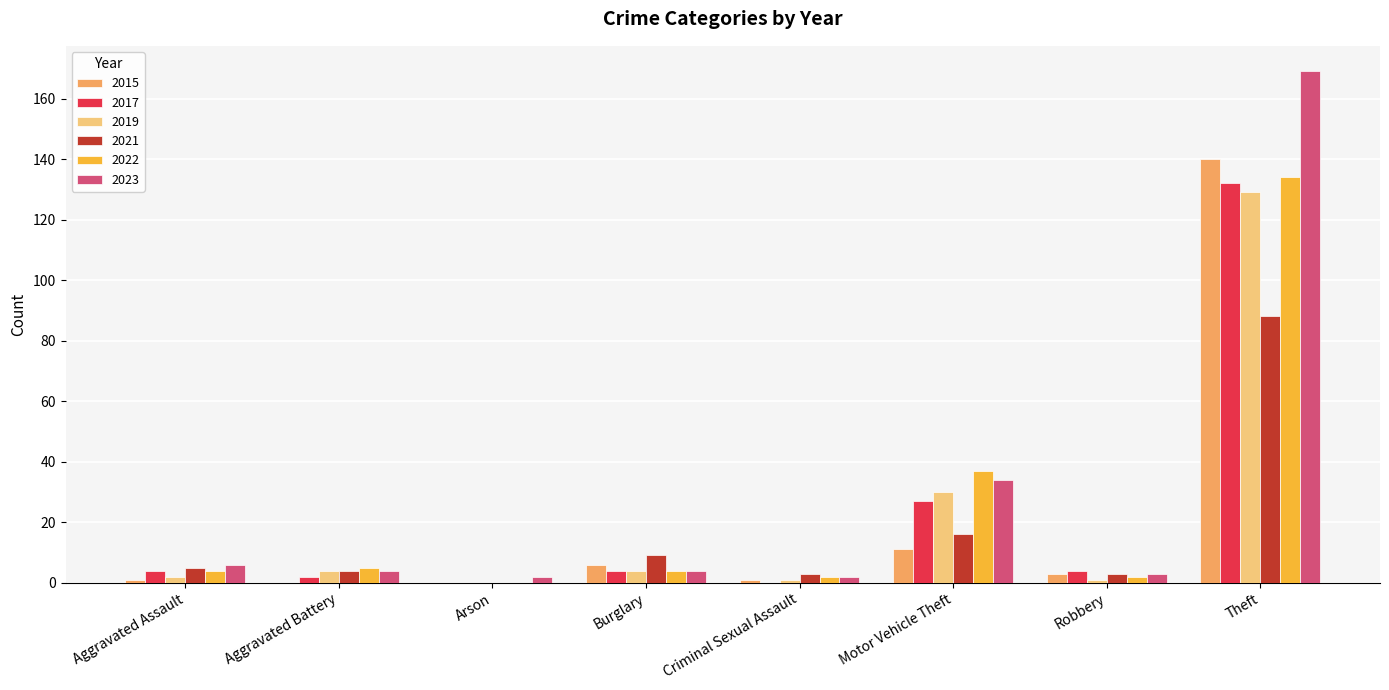

At which category is the sum across all series the highest?

Theft